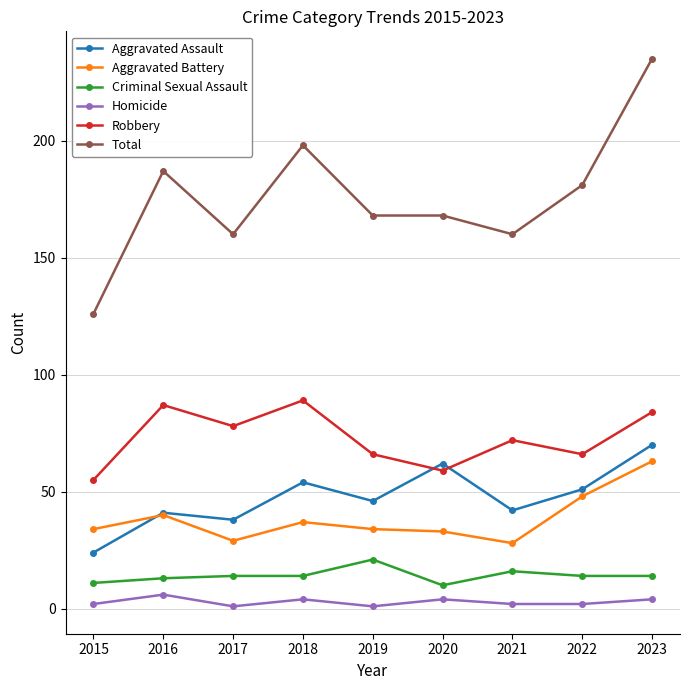

Which series ends up on top after the final intersection of Aggravated Battery and Aggravated Assault?

Aggravated Assault